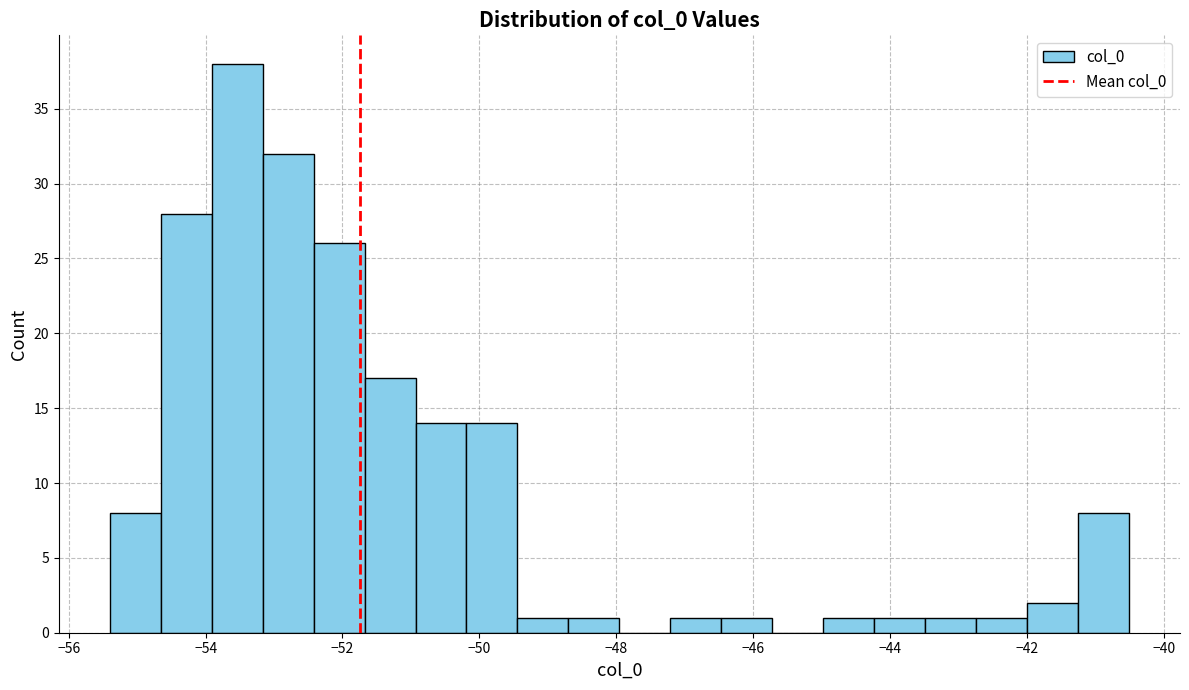

Read against the x-axis, roughly where is the centre of the tallest bar?

-53.6